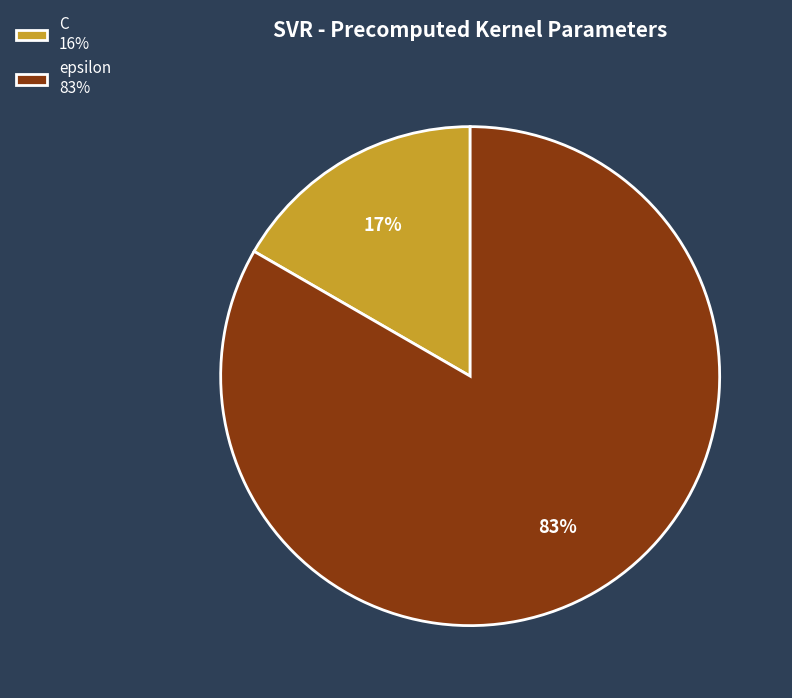

Rank the categories by value from highest to lowest.

epsilon, C